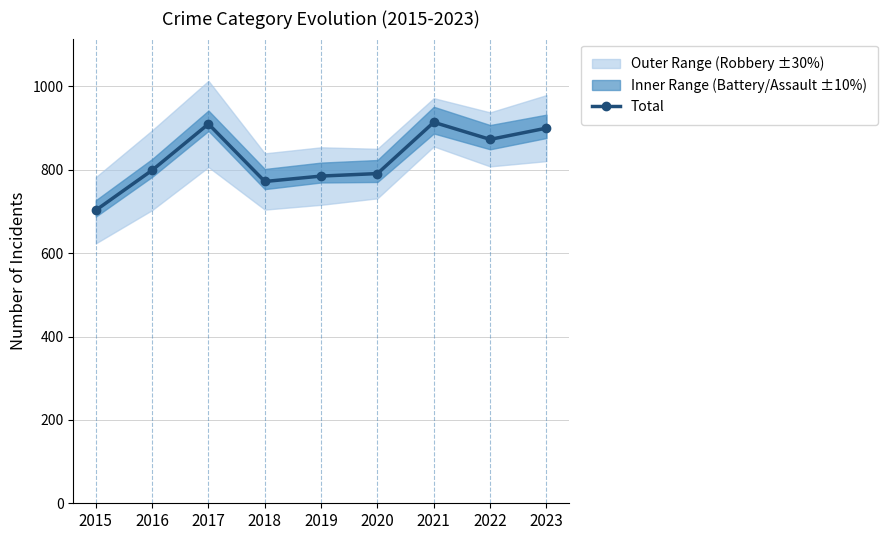

What is the value of the 4th point from the left?

772